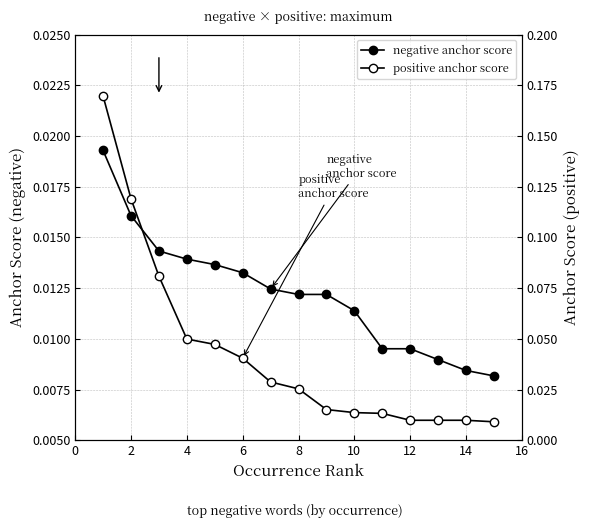

Does the chart have visible grid lines?

Yes